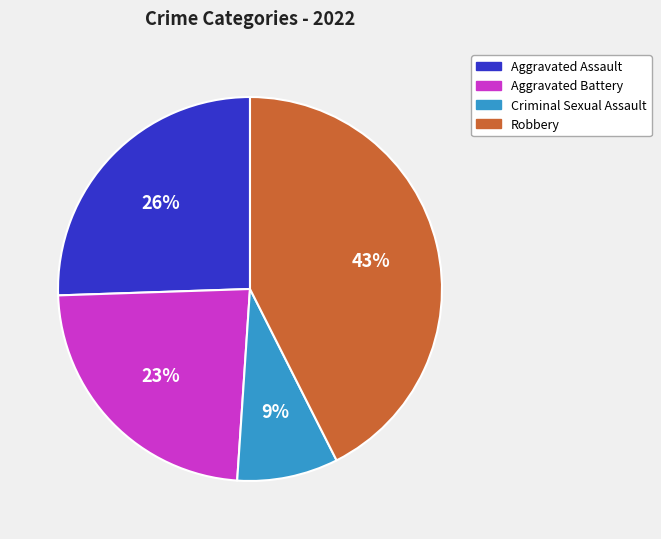

Is there any slice that represents more than half of the pie?

No